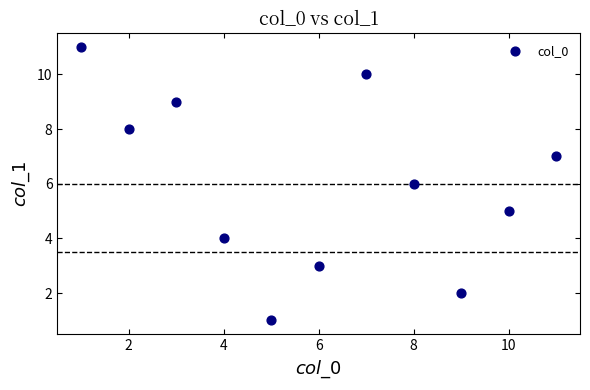

What is the range of X values (max minus min)?

10